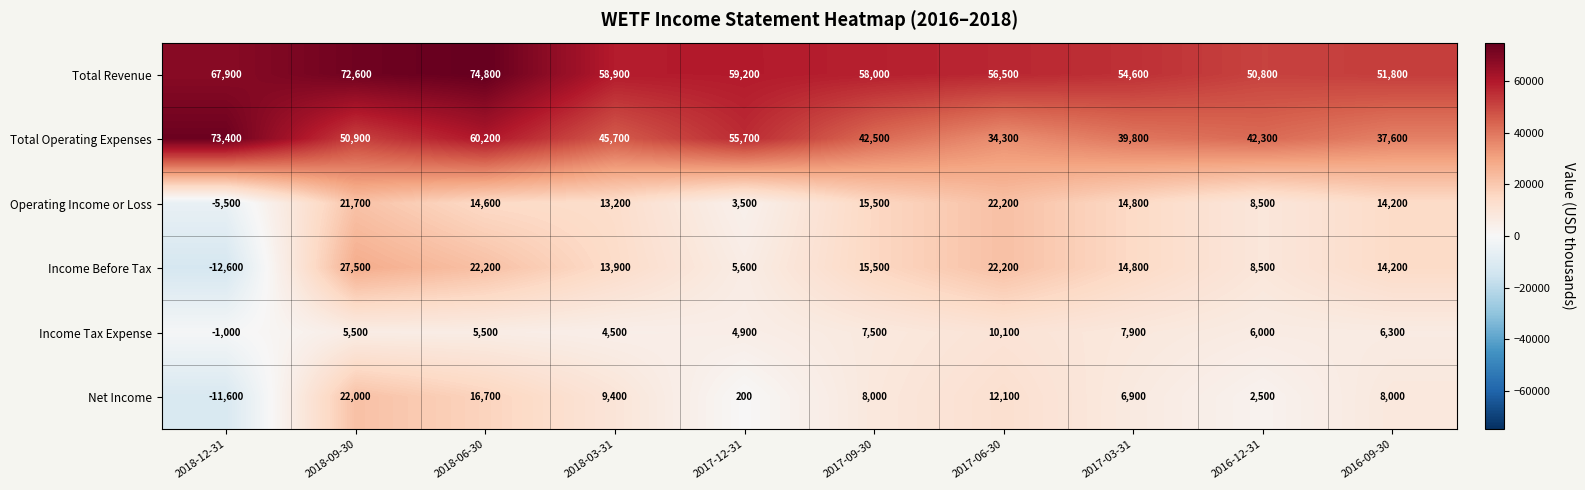

At which label does Total Revenue first exceed 58900?

2018-12-31